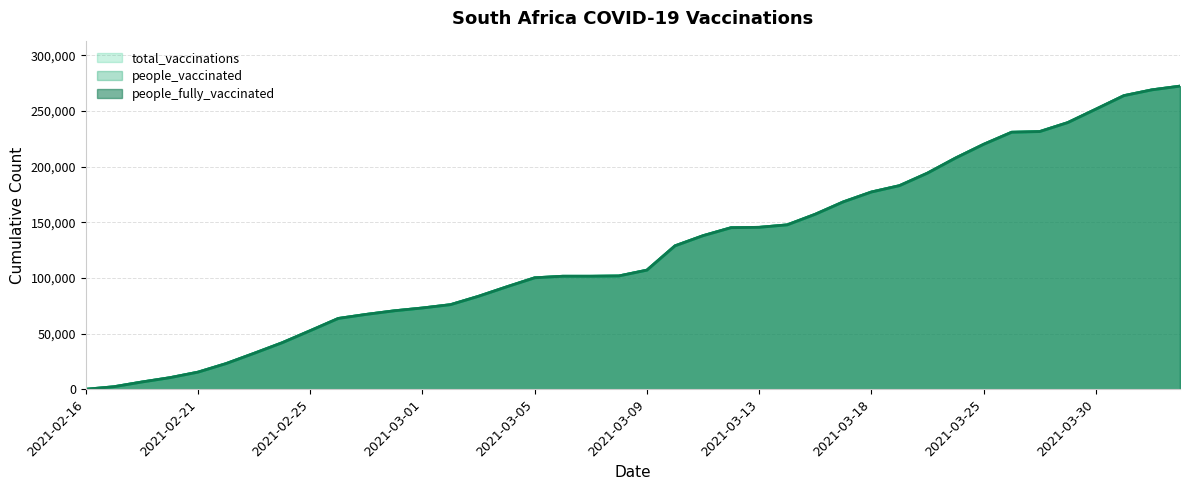

True or false: people_vaccinated has more than 2 points higher than both neighbors.

False